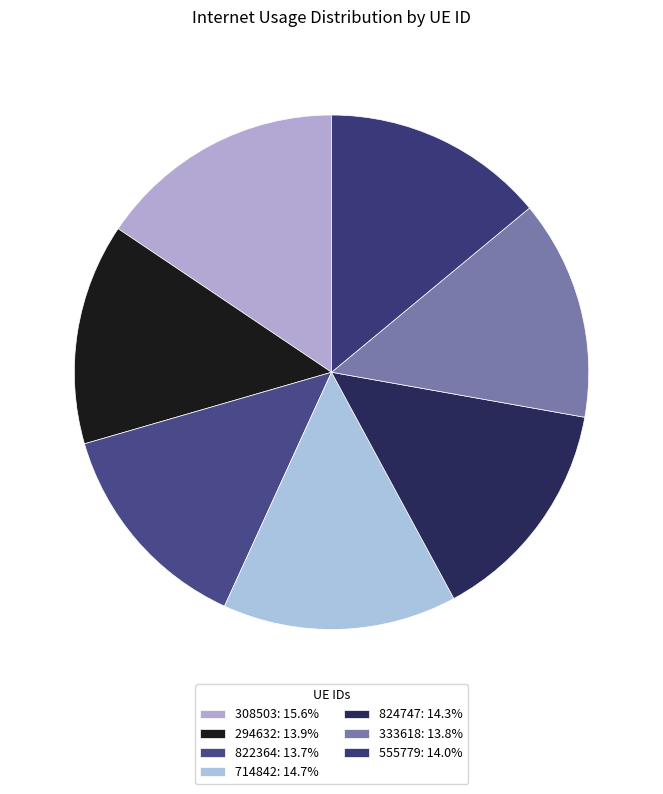

How many segments does this pie chart have?

7